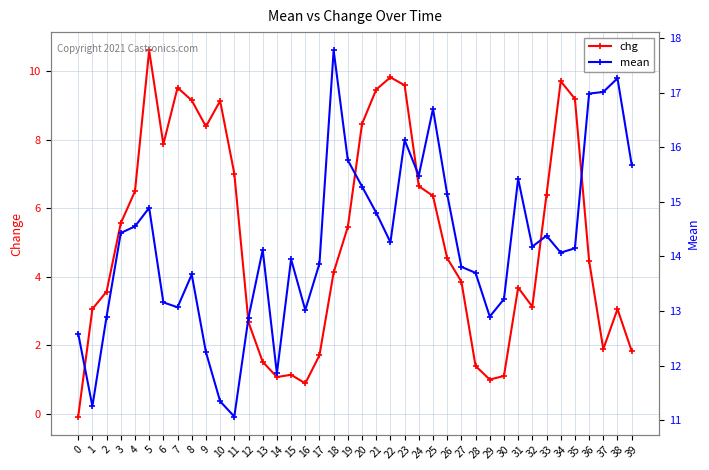

At which category is the sum across all series the highest?

23